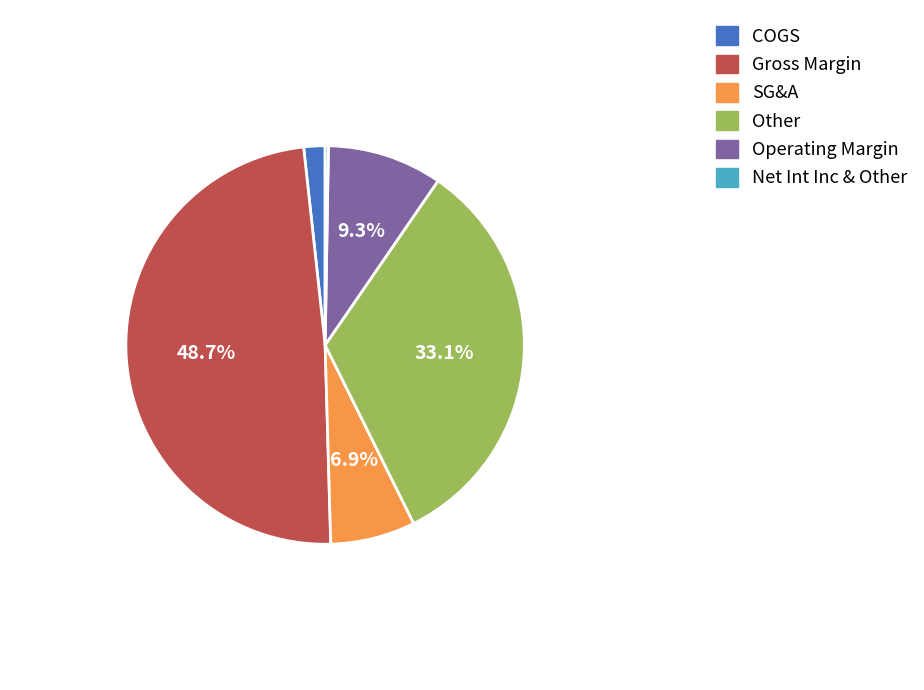

Is the sum of SG&A and Other greater than half?

No